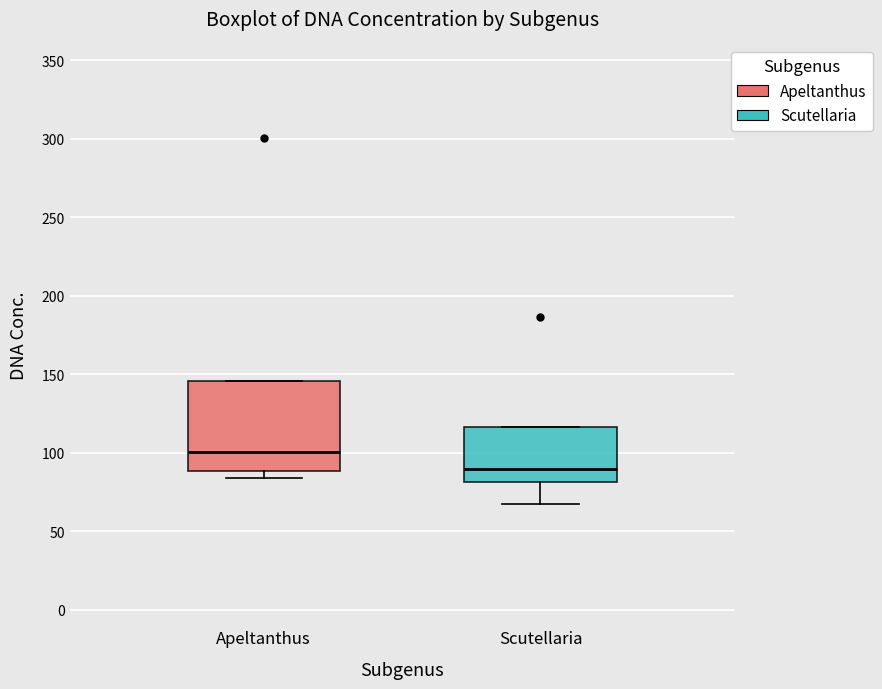

Which box is the tallest, from its lower edge to its upper edge?

Apeltanthus